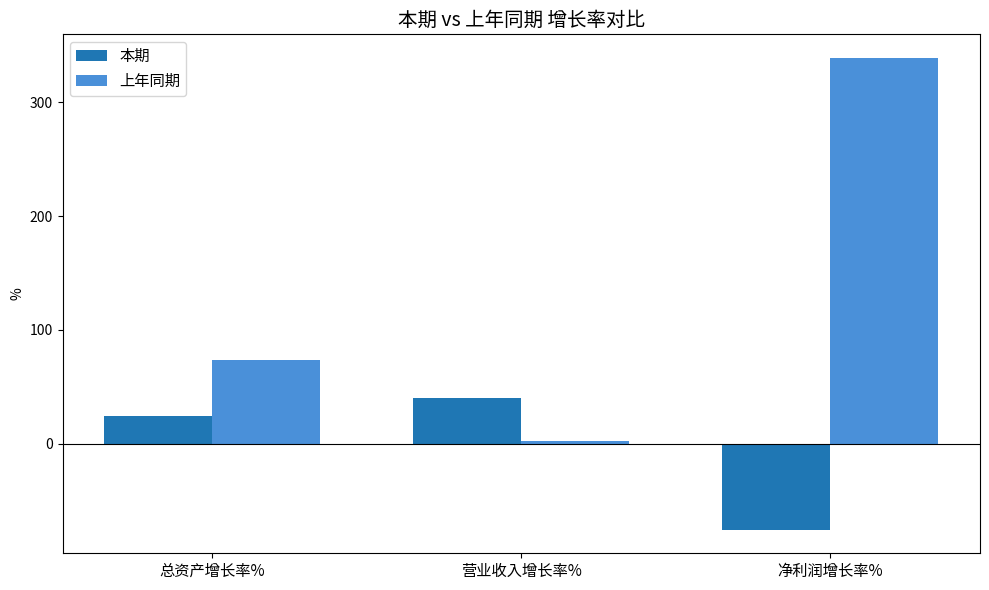

Which series has the widest spread of values?

上年同期